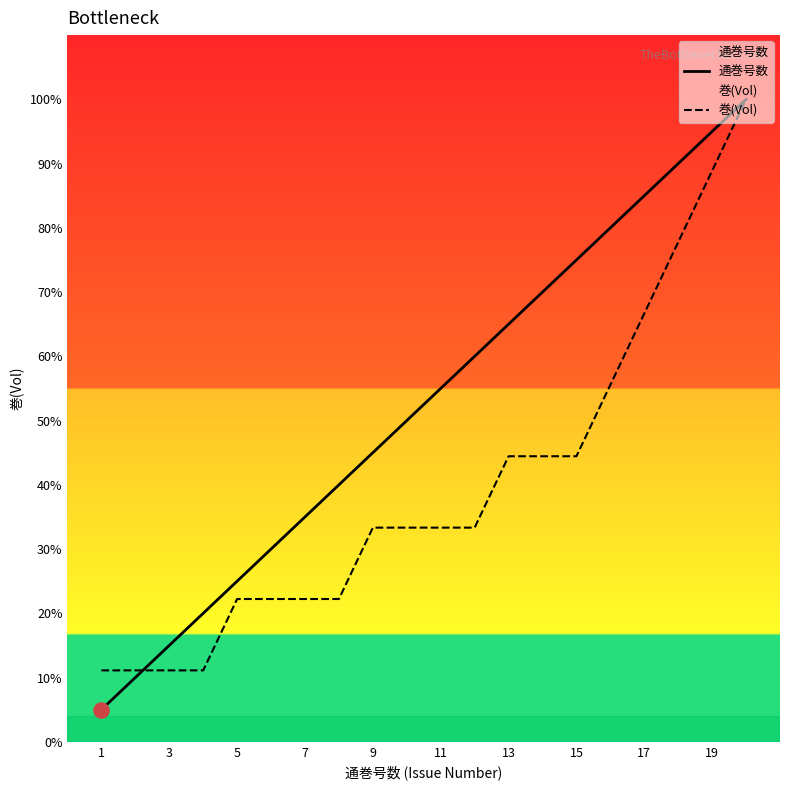

Which series contains the lowest Y value?

通巻号数